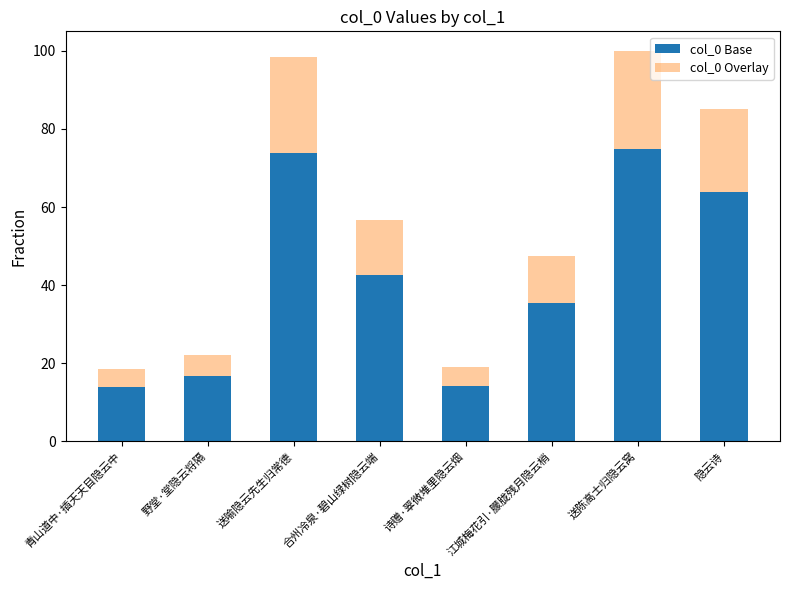

Are the bars grouped side by side (vs. stacked)?

No